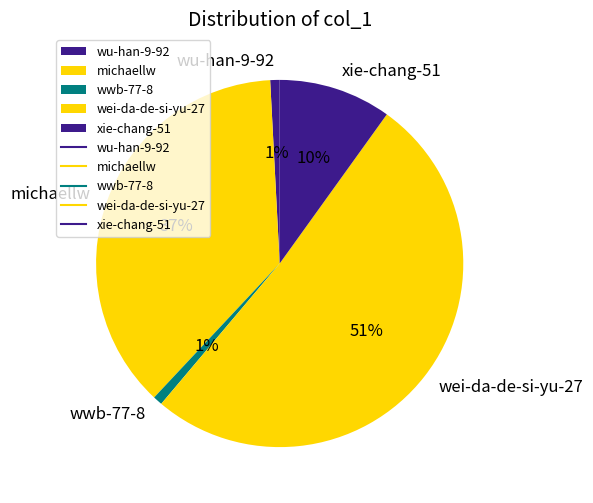

Is it true that xie-chang-51 is 10% of the pie?

True